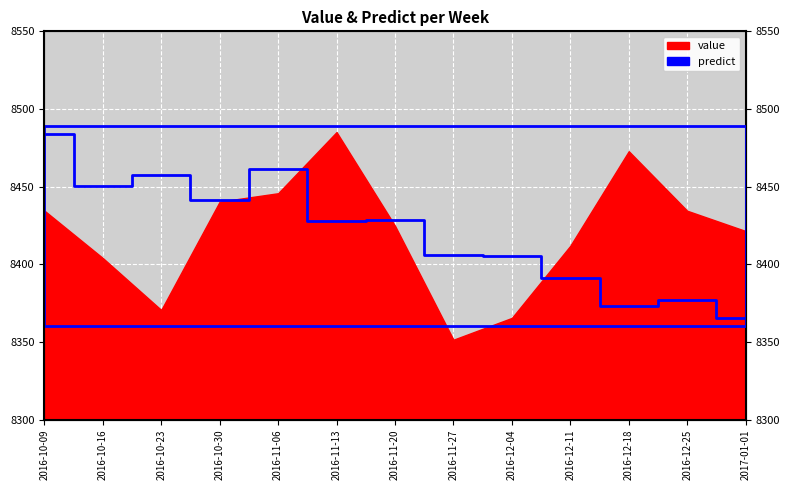

Does the chart display data point markers on the line(s)?

No